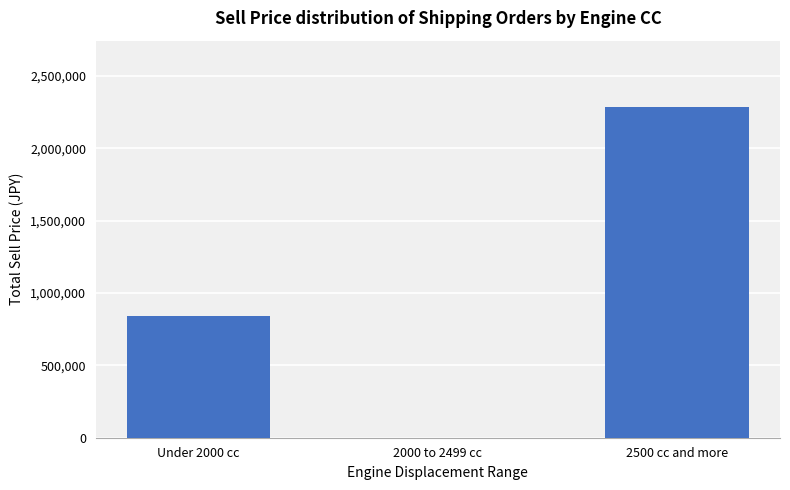

At which label is the value closest to 1143000?

Under 2000 cc